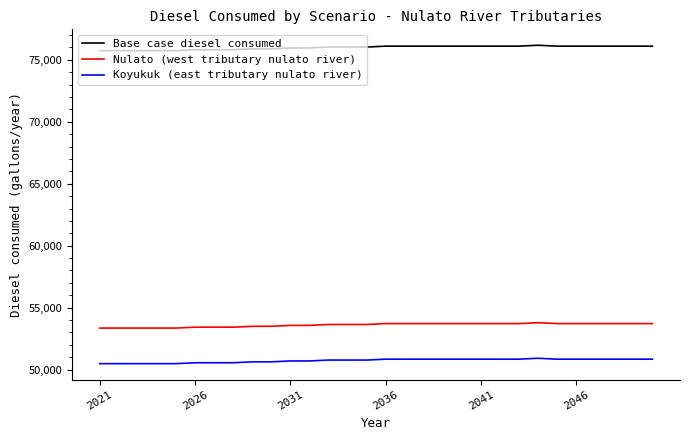

True or false: Koyukuk (east tributary nulato river) and Nulato (west tributary nulato river) cross at least once.

False